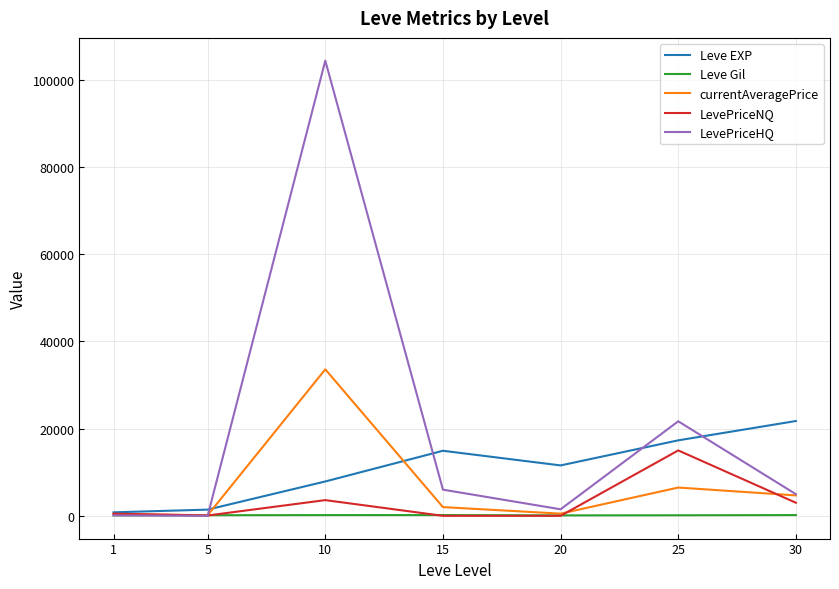

Rank the series by their maximum value, from lowest to highest.

Leve Gil, LevePriceNQ, Leve EXP, currentAveragePrice, LevePriceHQ